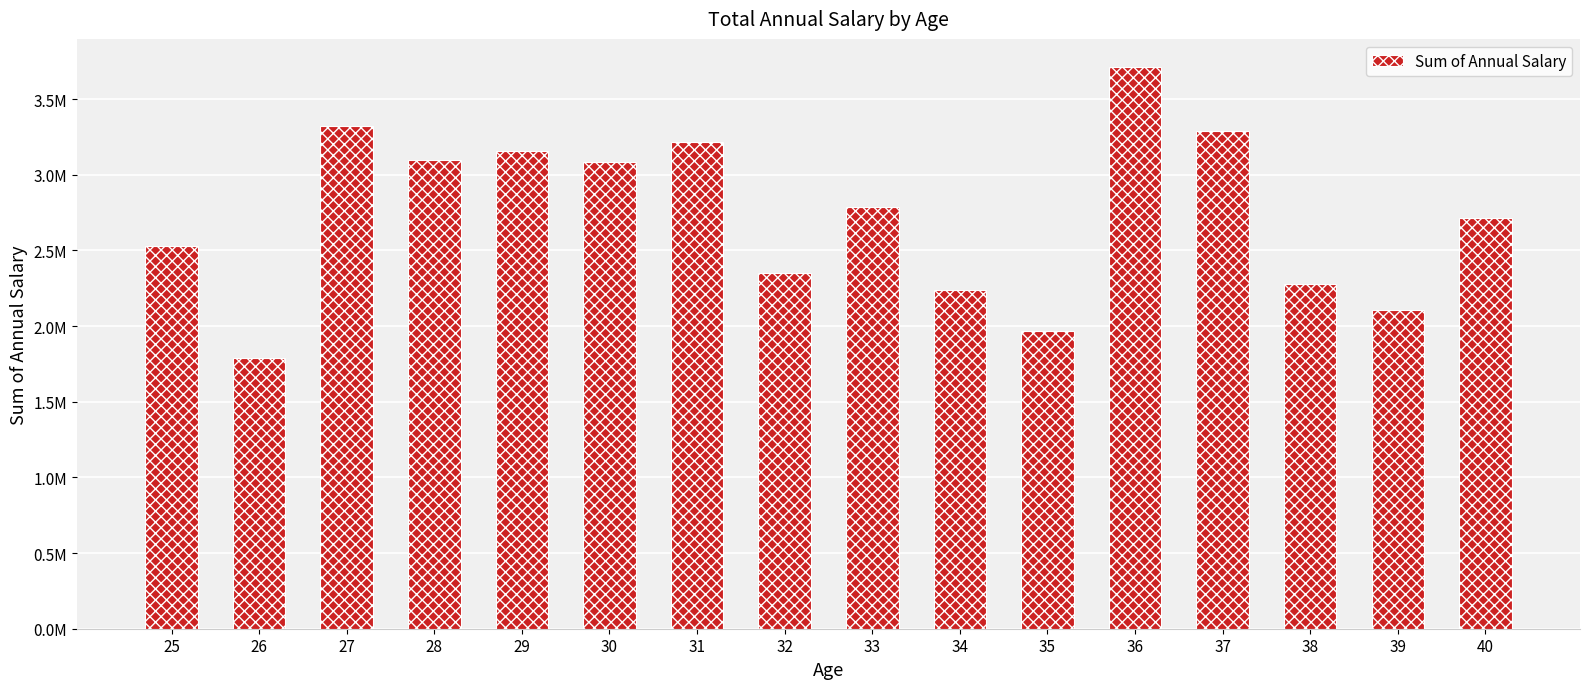

Does the chart contain any negative values?

No